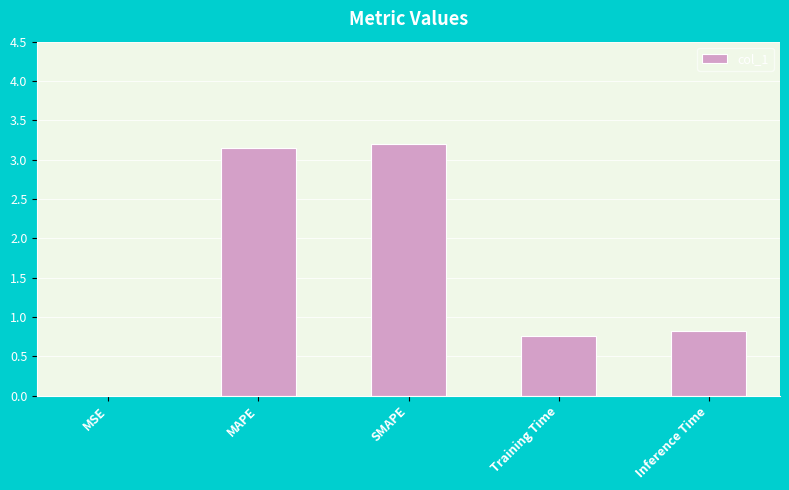

What is the sum of all values?

7.9